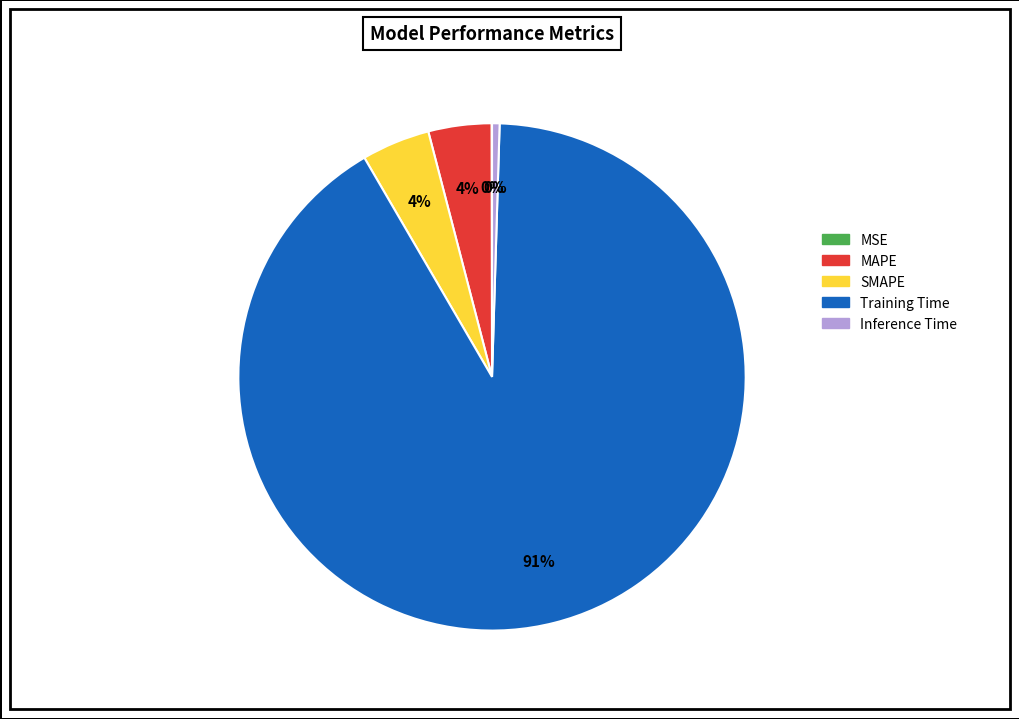

To the nearest percent, what portion does MAPE represent?

4%